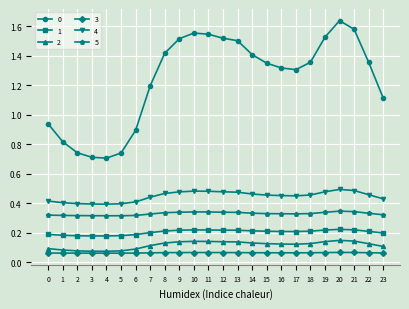

How many 3 values are between 0 and 1?

24